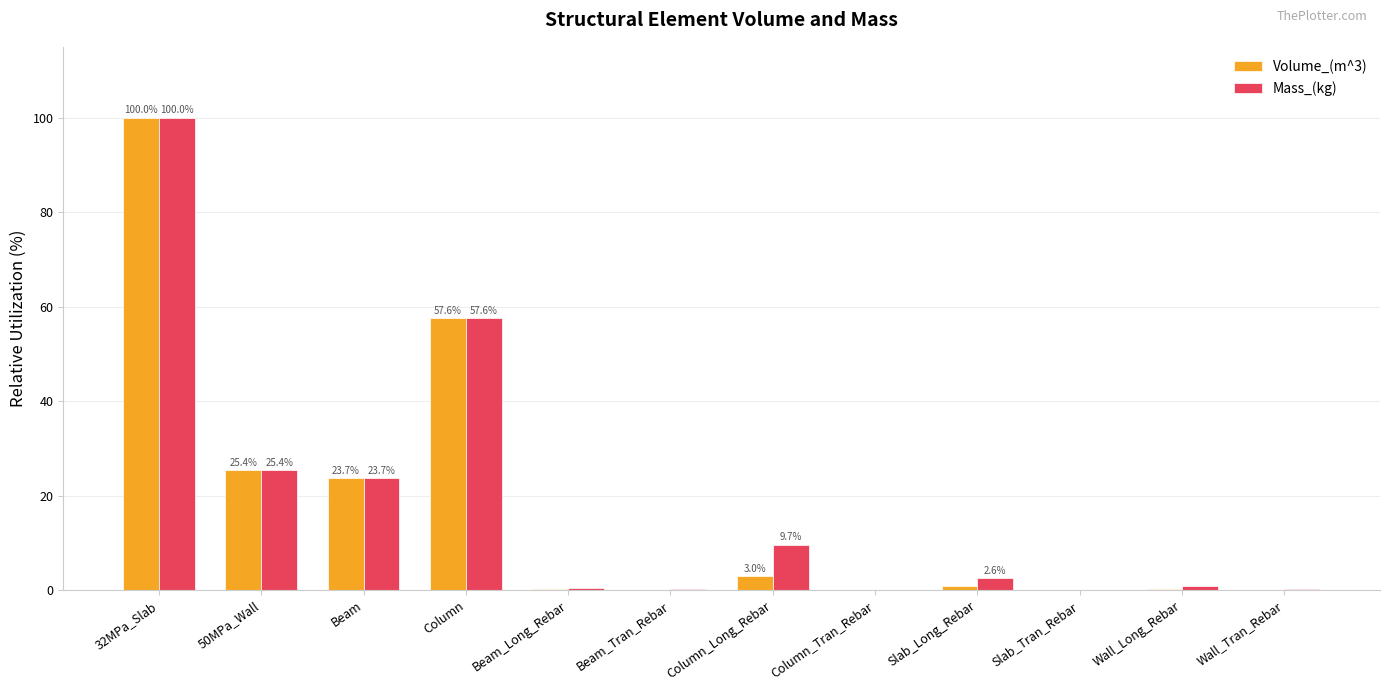

Which series changed the most between Column_Long_Rebar and Slab_Long_Rebar?

Mass_(kg)